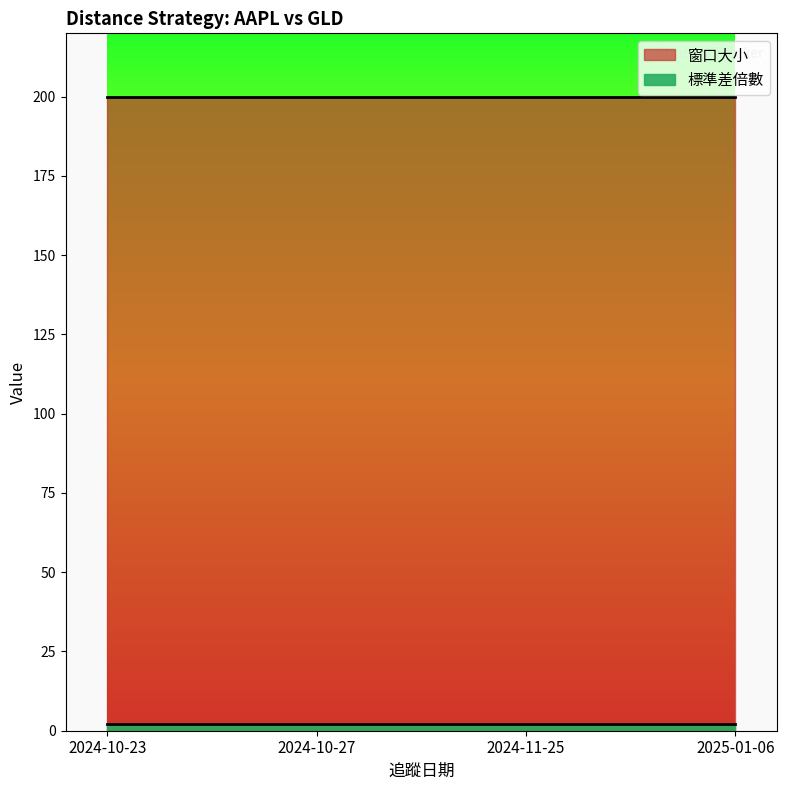

Which series changed the most between 2024-10-23 and 2025-01-06?

窗口大小